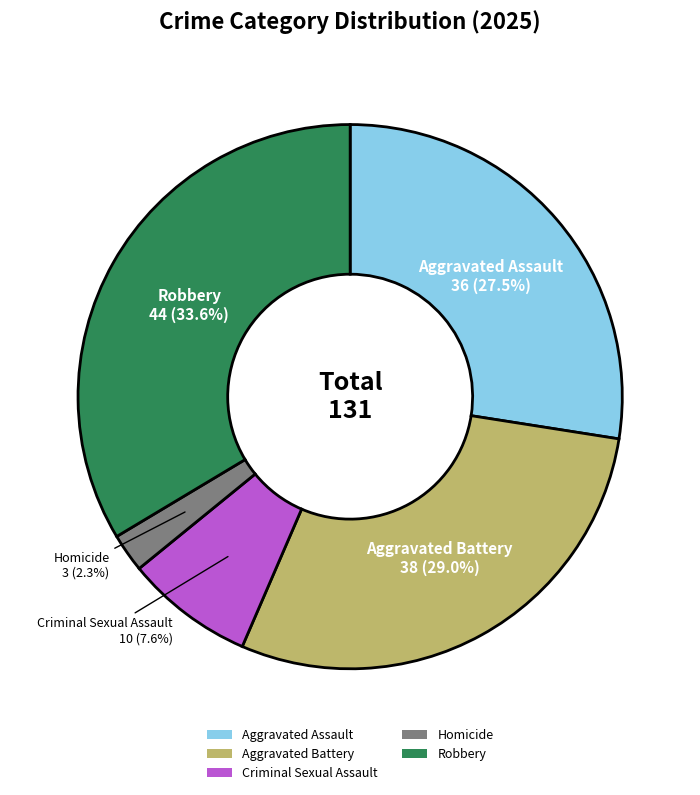

Rank the categories by value from highest to lowest.

Robbery, Aggravated Battery, Aggravated Assault, Criminal Sexual Assault, Homicide